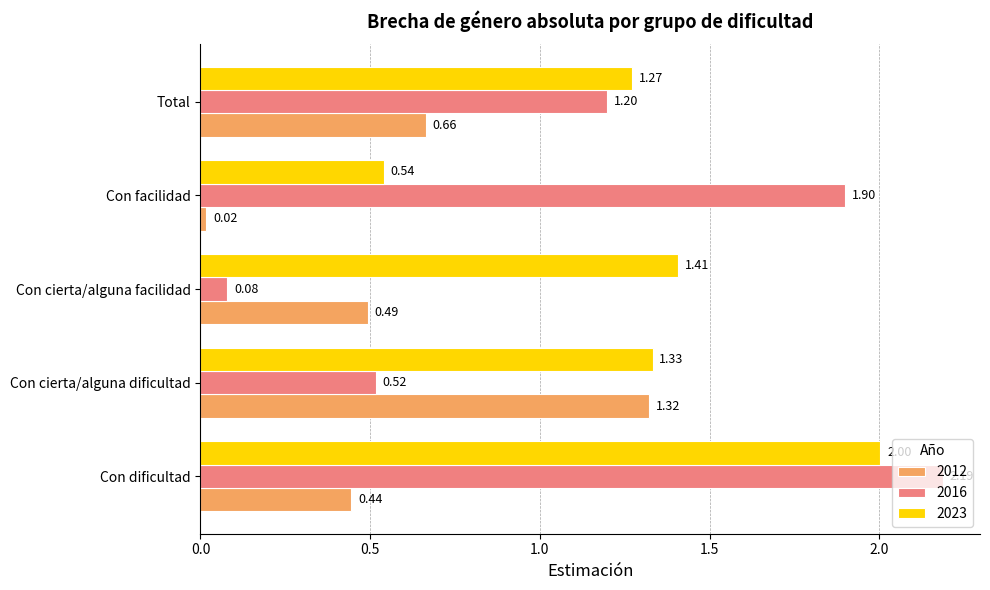

What are all the series names shown in the legend?

2012, 2016, 2023